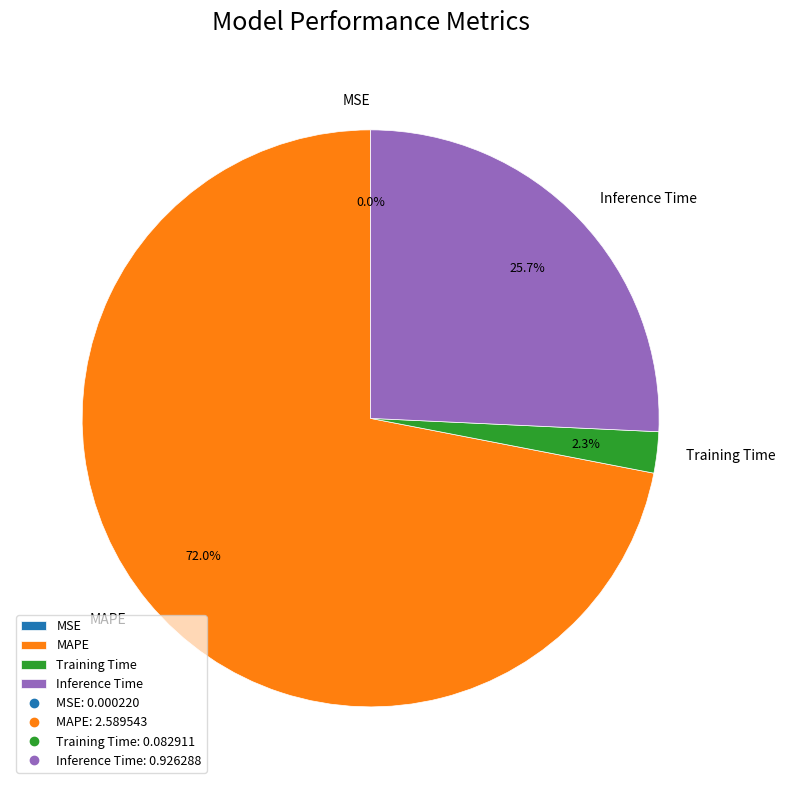

Is the sum of Training Time and MAPE greater than half?

Yes